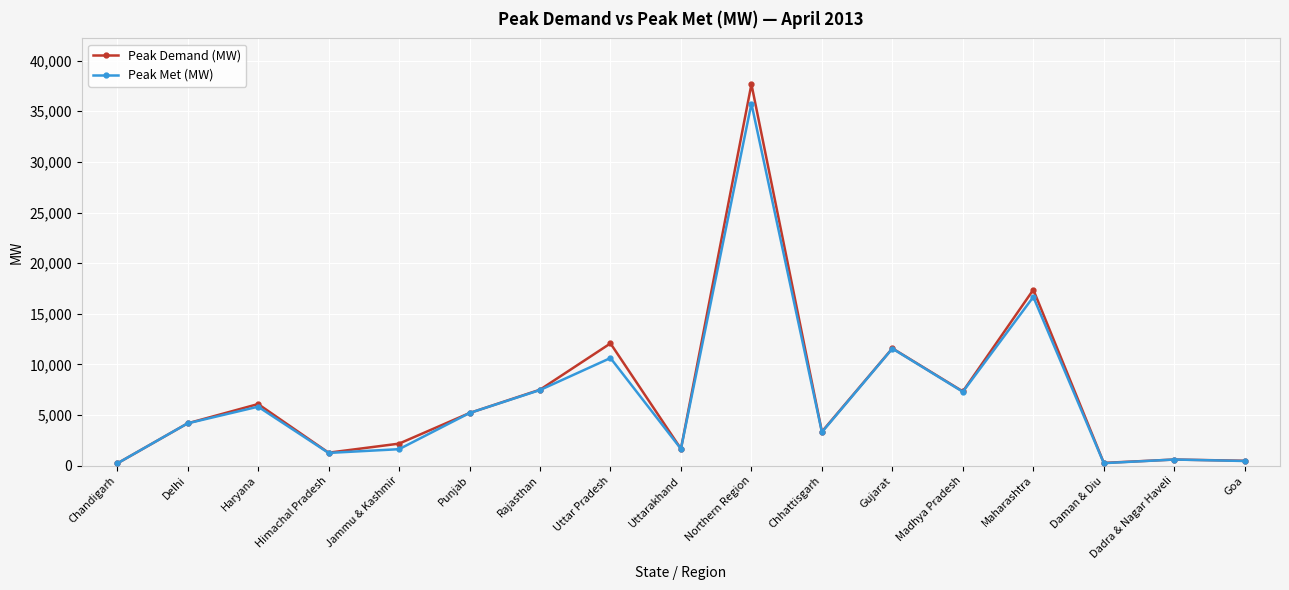

At how many categories does at least one series exceed 25509?

1